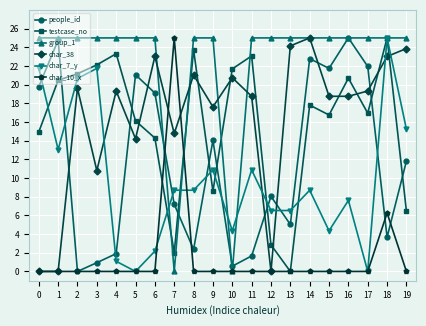

What is the sum of the char_10_x values at 10 and 7?

25.0